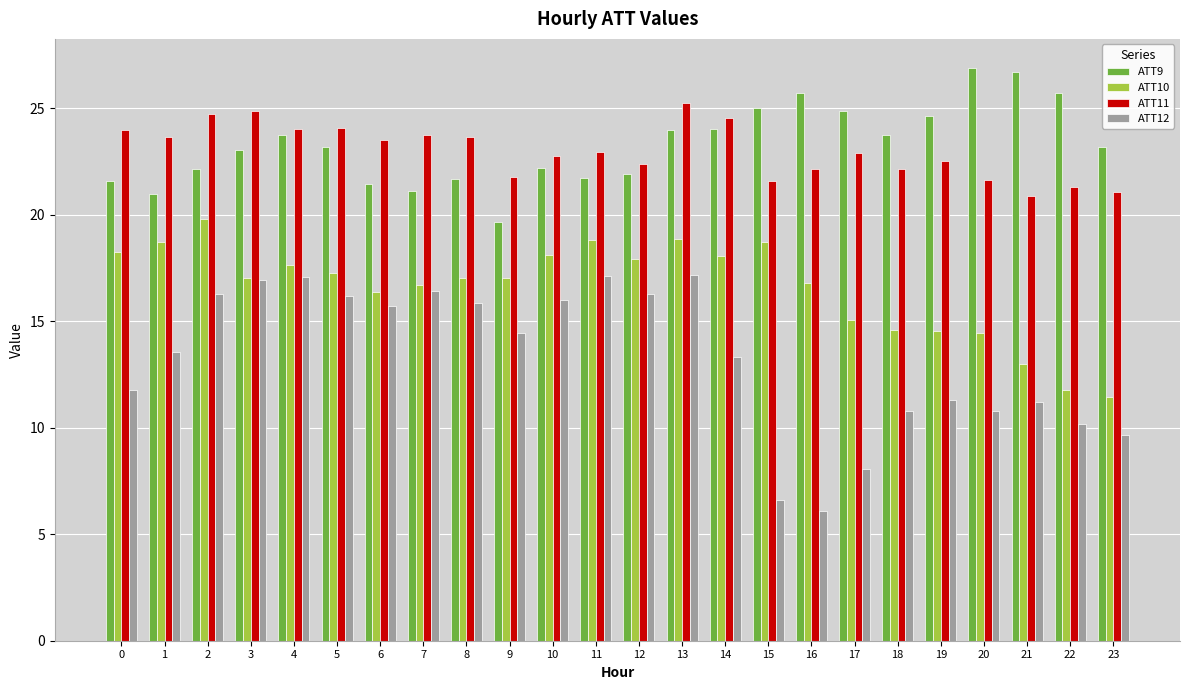

Rank the series at 13 from highest to lowest value.

ATT11, ATT9, ATT10, ATT12